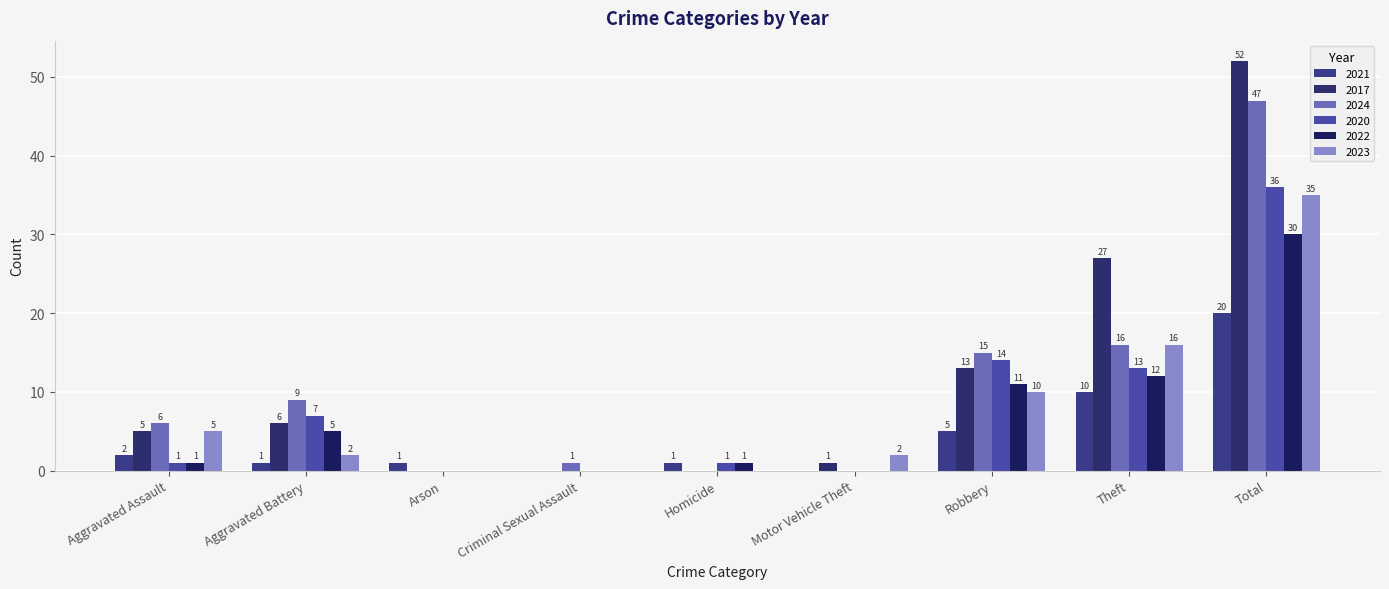

Rank the series at Robbery from highest to lowest value.

2024, 2020, 2017, 2022, 2023, 2021